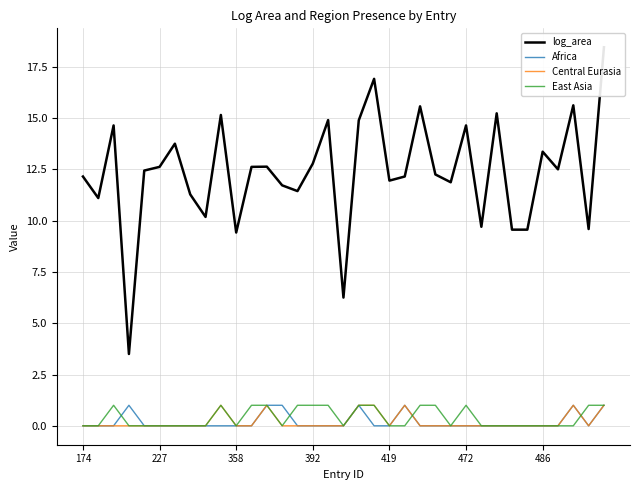

True or false: log_area and Central Eurasia cross at least once.

False